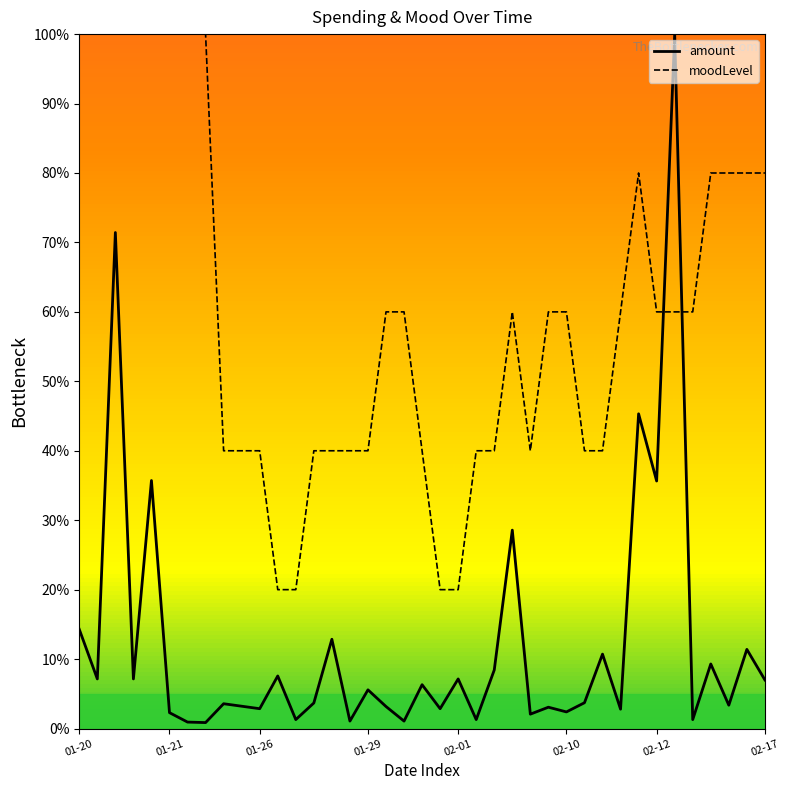

How many data points does each series have?

39